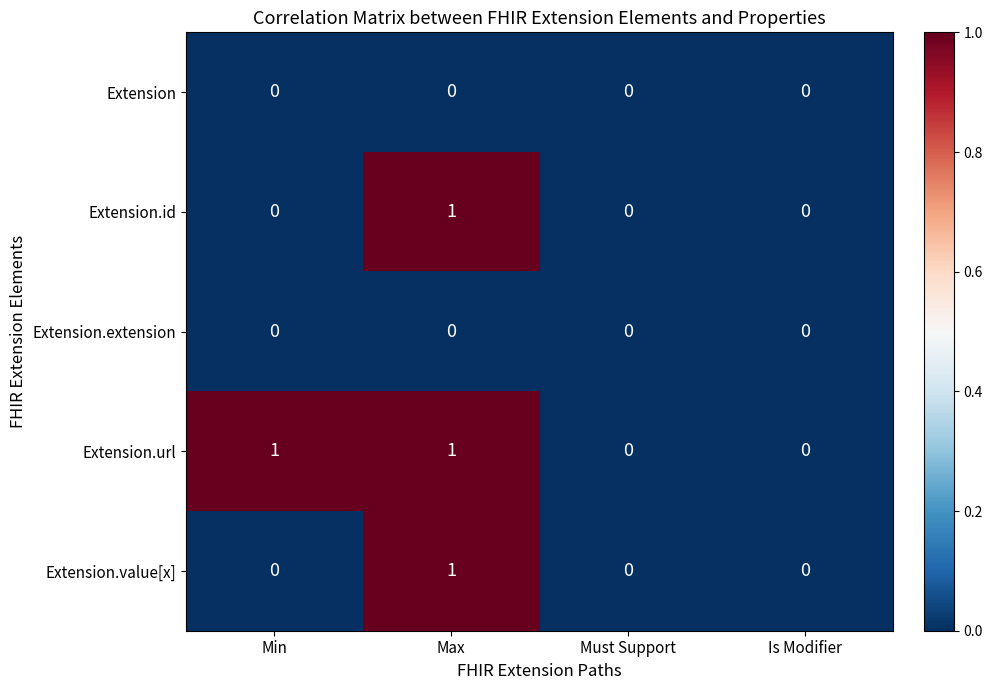

Reading left to right, transcribe all the data shown in this chart.

Extension: 0	0	0	0
Extension.id: 0	1	0	0
Extension.extension: 0	0	0	0
Extension.url: 1	1	0	0
Extension.value[x]: 0	1	0	0